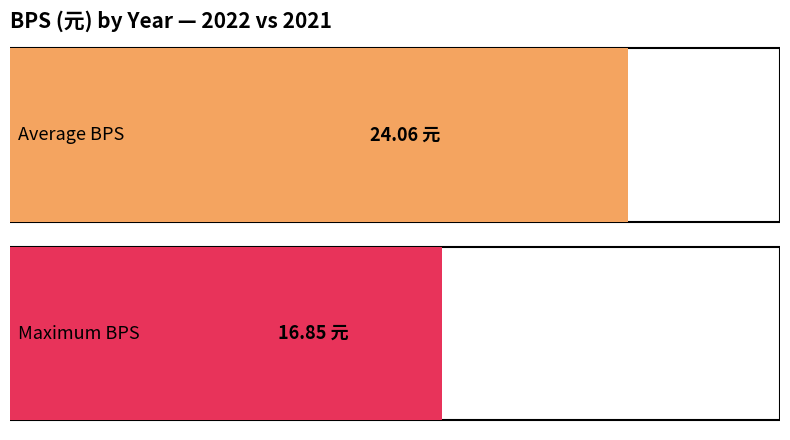

Reading left to right, transcribe all the data shown in this chart.

24.1	16.9